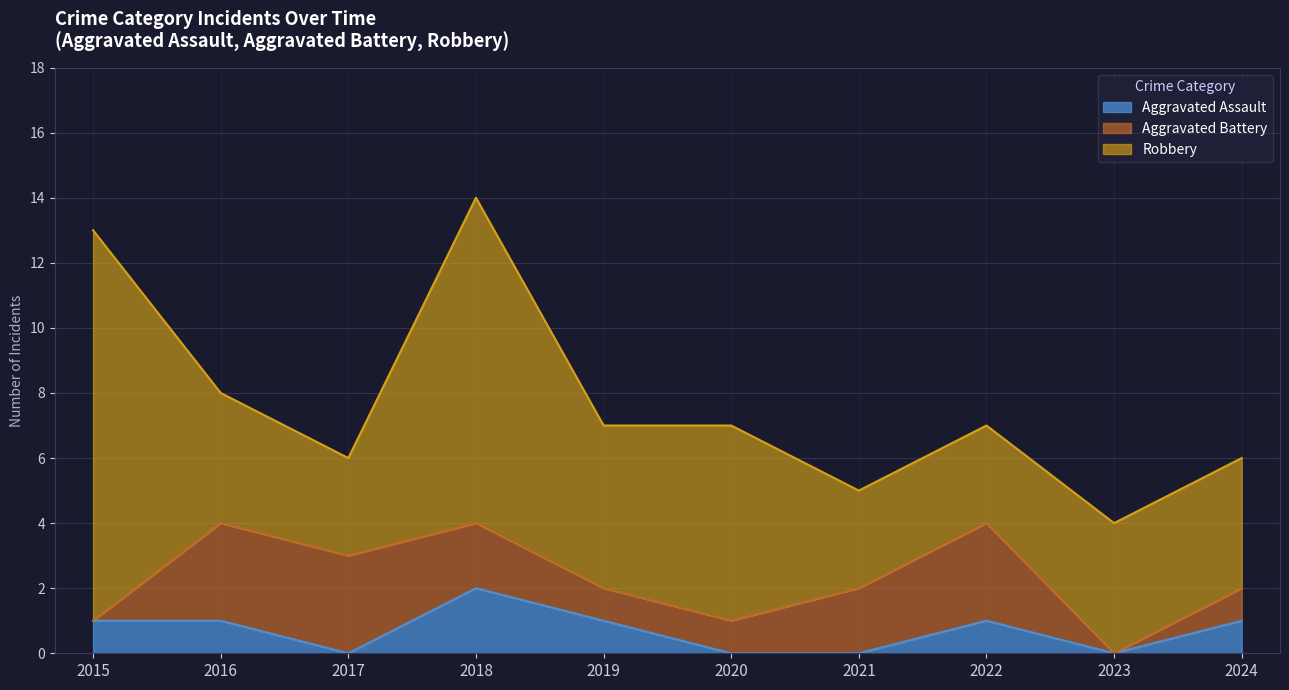

What are all the series names shown in the legend?

Aggravated Assault, Aggravated Battery, Robbery